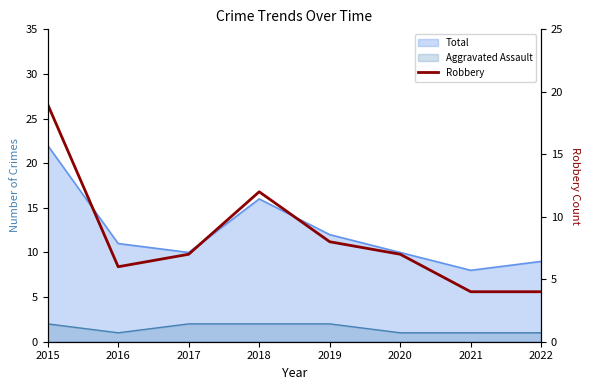

Where is the data nearest to the value 11?

2018